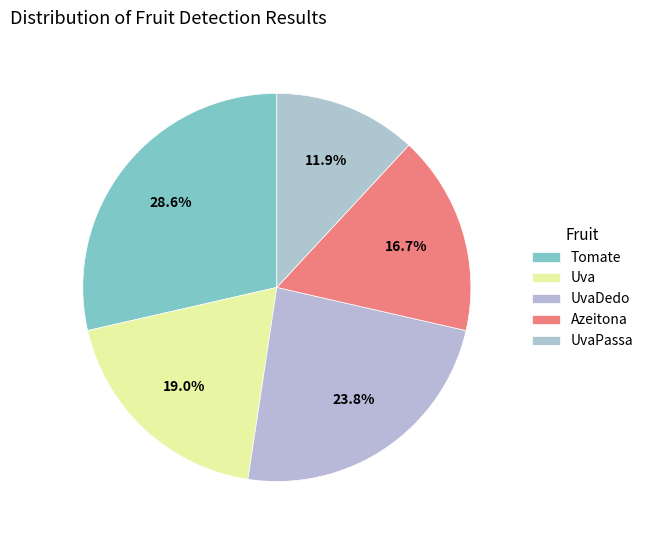

How many slices are in this pie chart?

5